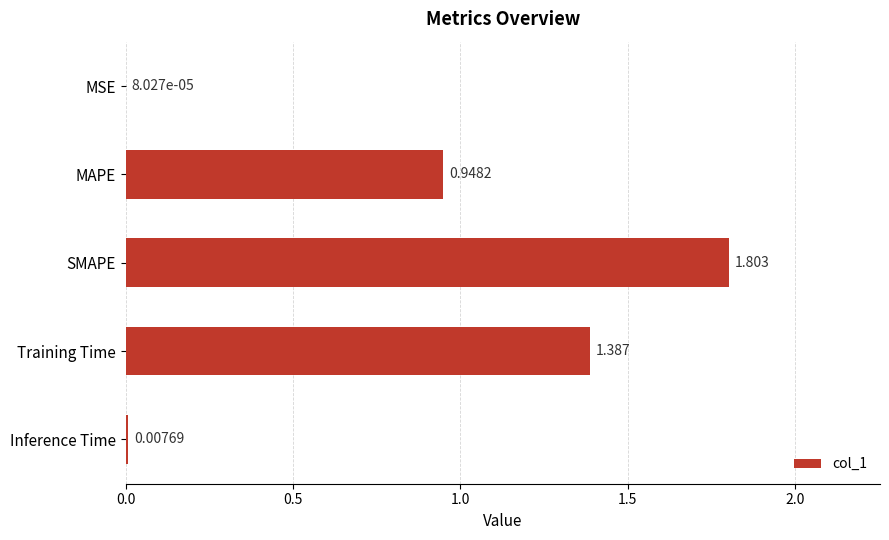

At which label is the value closest to 0?

MSE